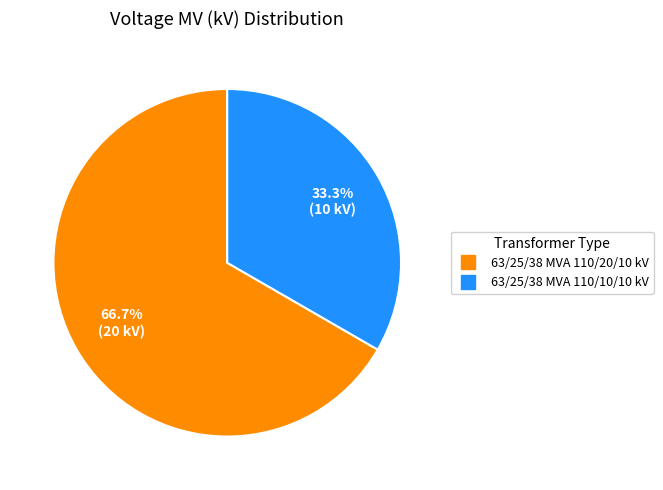

True or false: 63/25/38 MVA 110/10/10 kV accounts for 46% of the total.

False